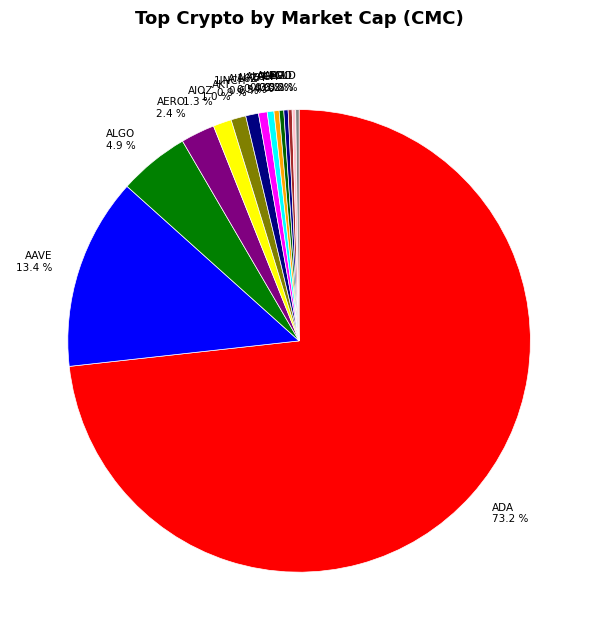

Is there any slice that represents more than half of the pie?

Yes